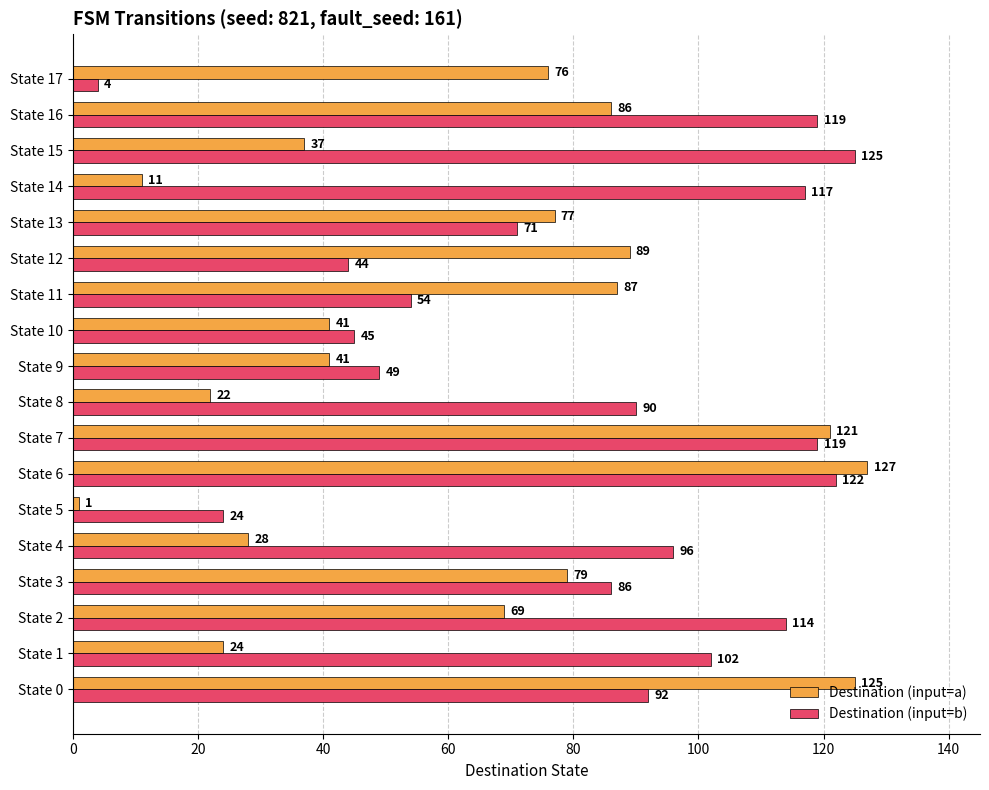

Which category has the lowest value across all series?

State 5